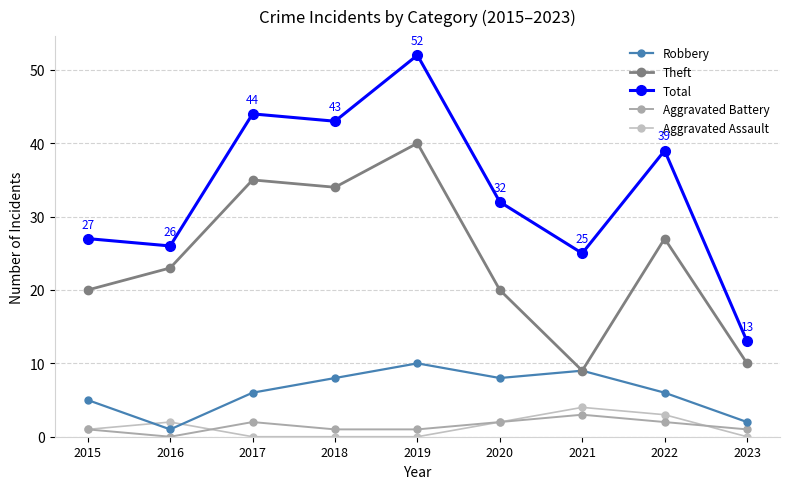

At which category is the sum across all series the highest?

2019